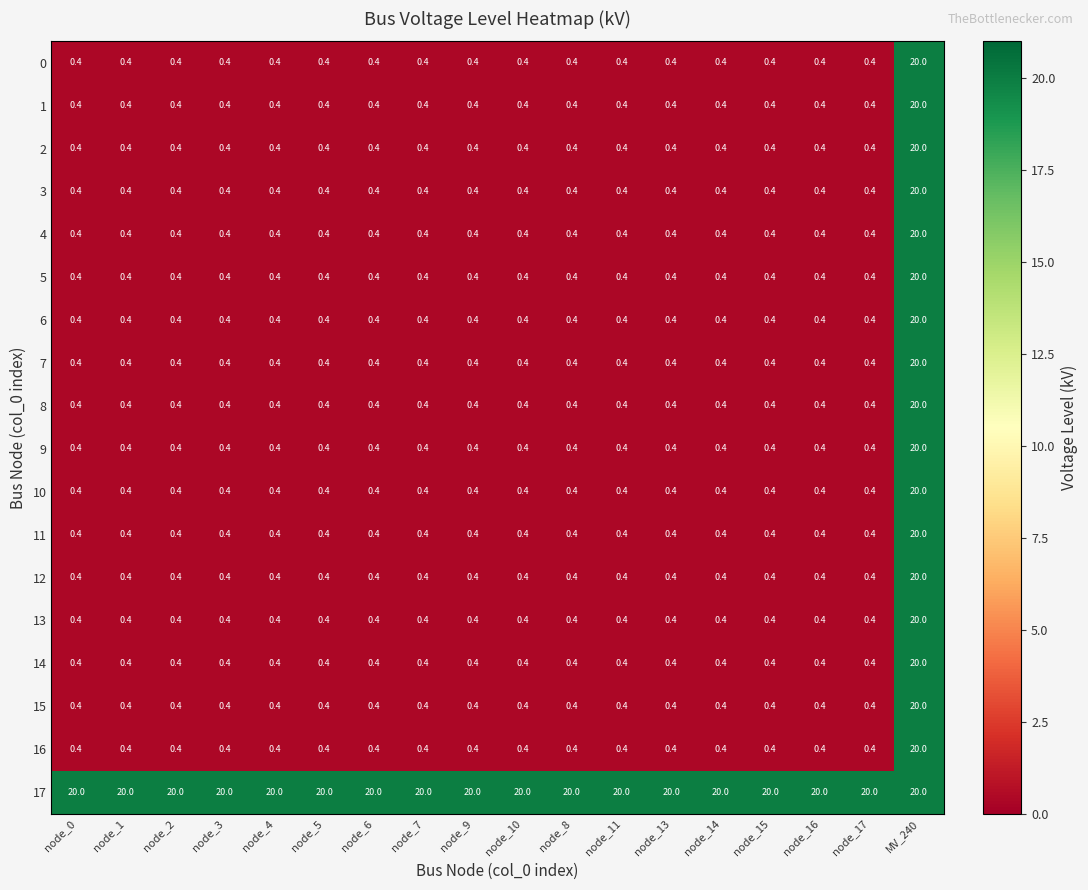

What is the difference between the highest and lowest values at node_8?

19.6